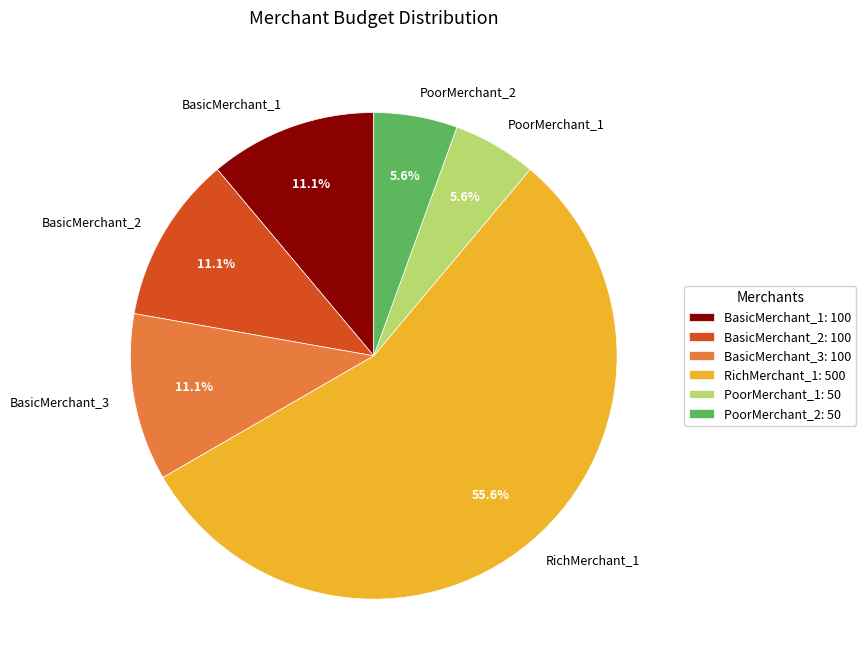

What is the majority slice?

RichMerchant_1